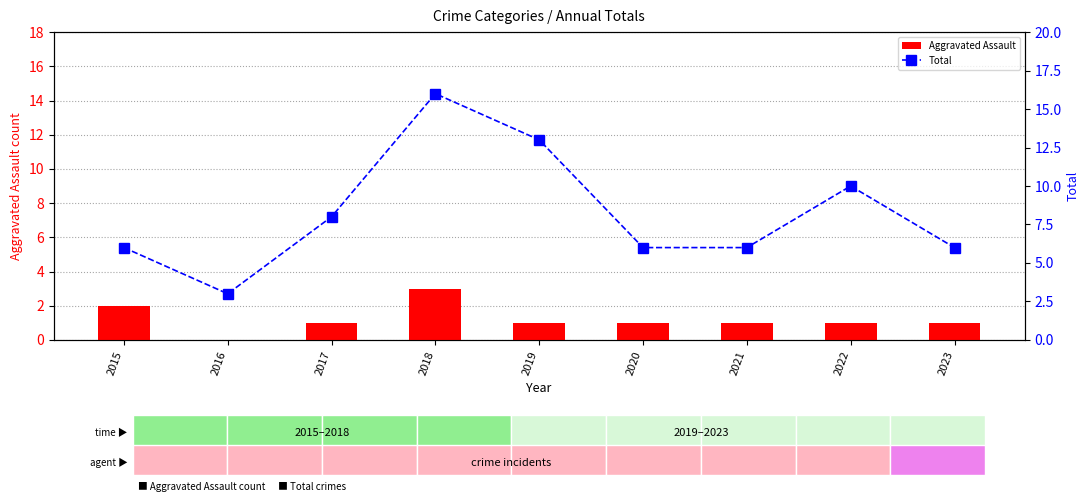

Which series has the largest range (max minus min)?

Total